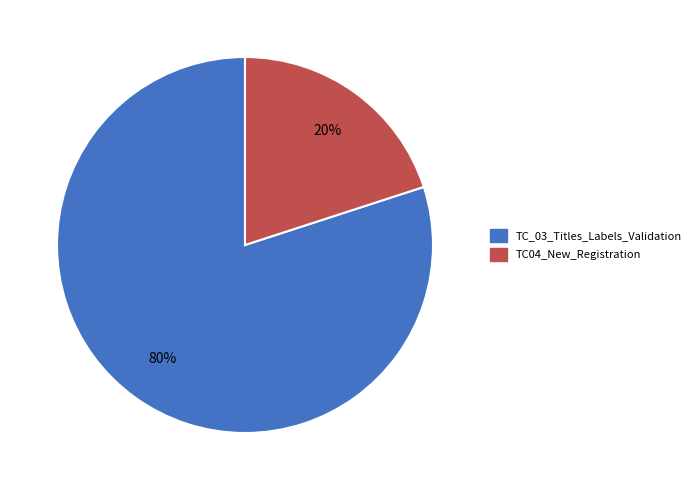

How many slices are in this pie chart?

2